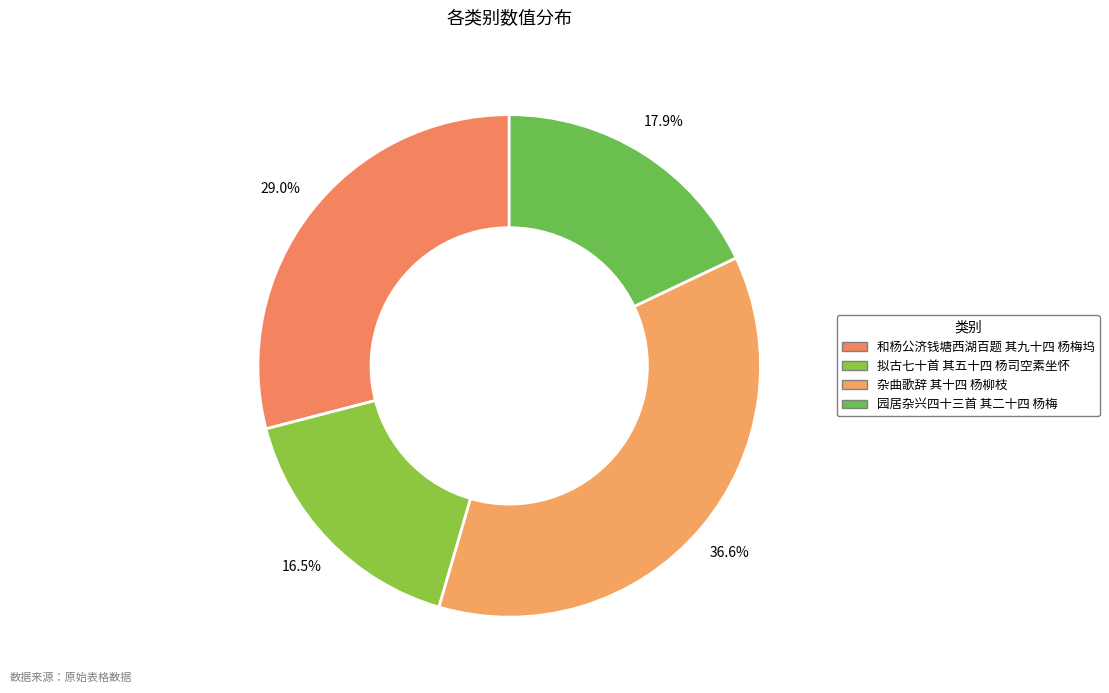

What percentage is the 和杨公济钱塘西湖百题 其九十四 杨梅坞 slice, to the nearest percent?

29%